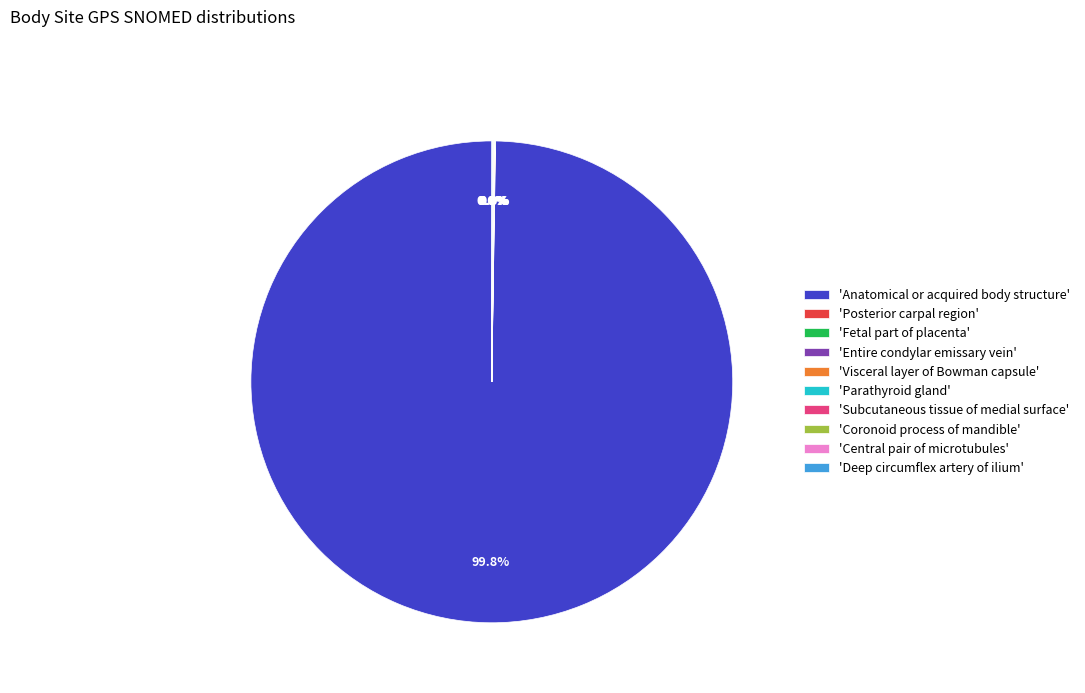

What is the majority slice?

'Anatomical or acquired body structure'